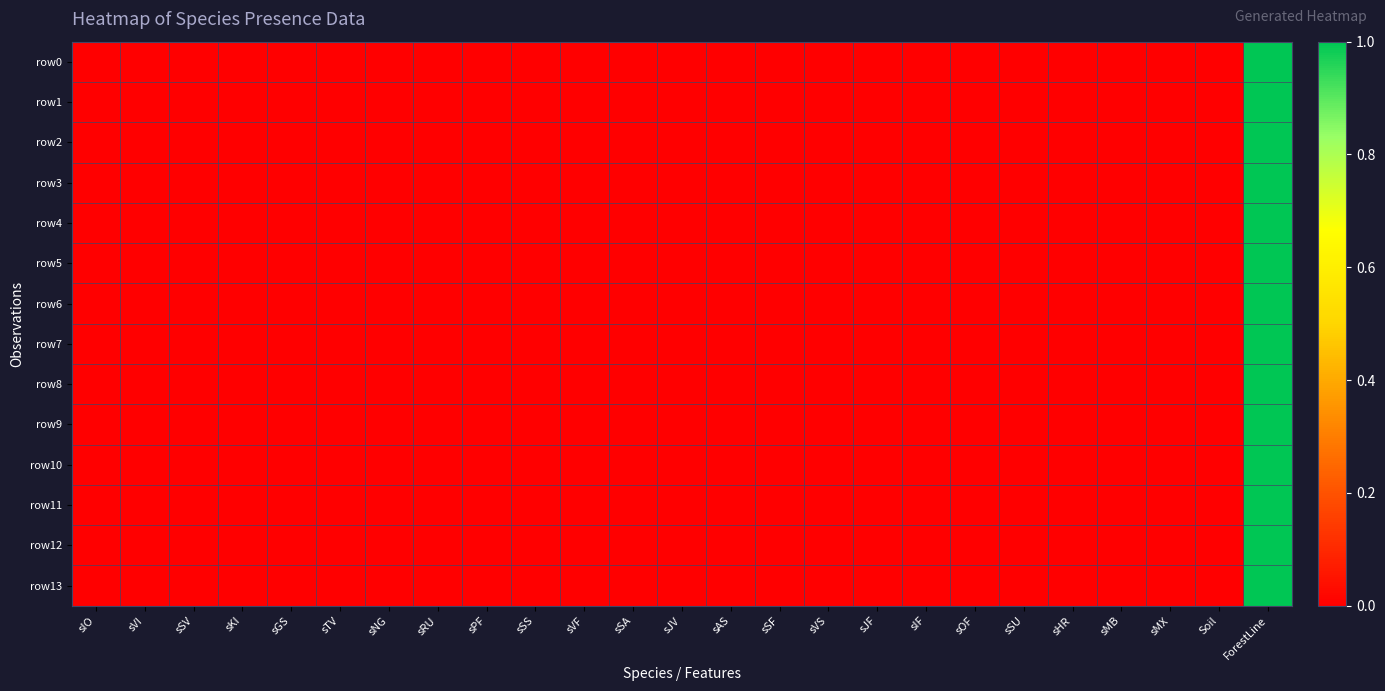

Between sSF and sSU, which series saw the biggest shift?

row0